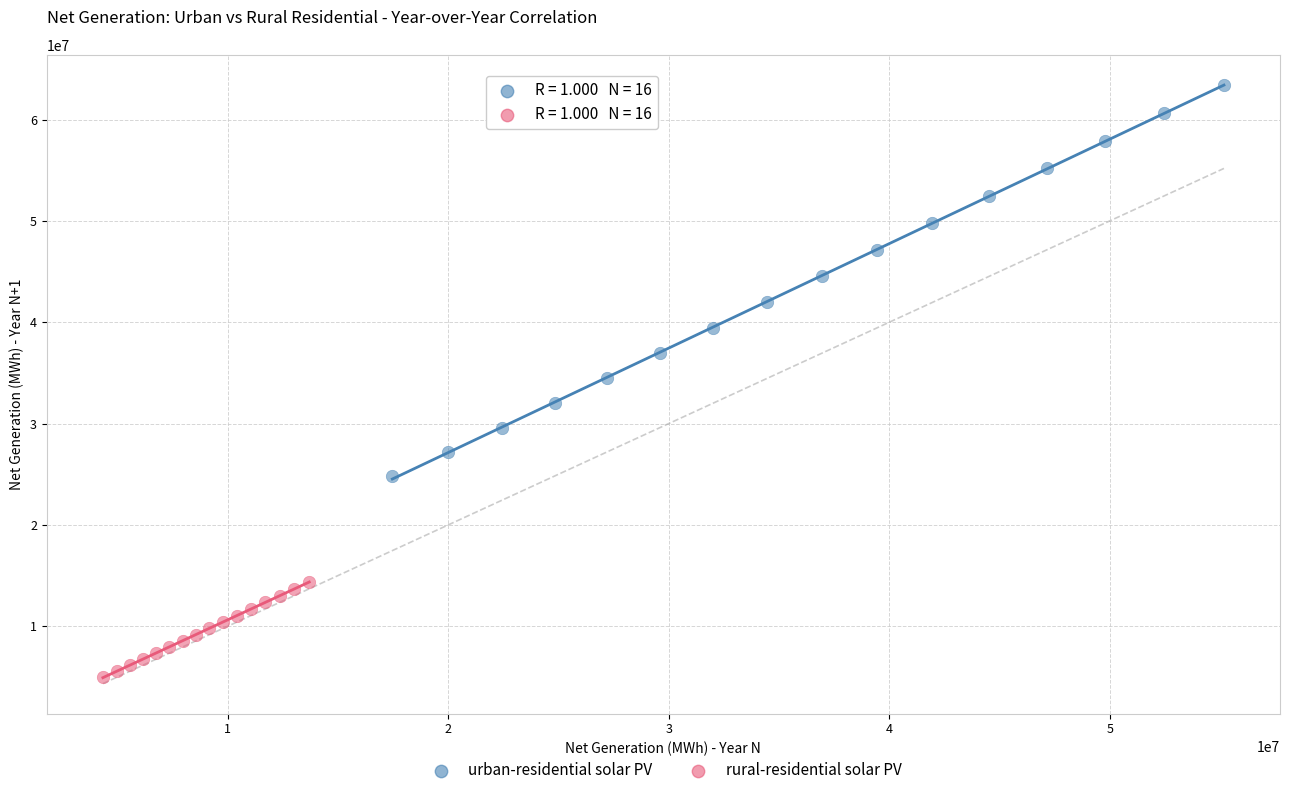

Which series has the largest Y range (max minus min)?

urban-residential solar PV